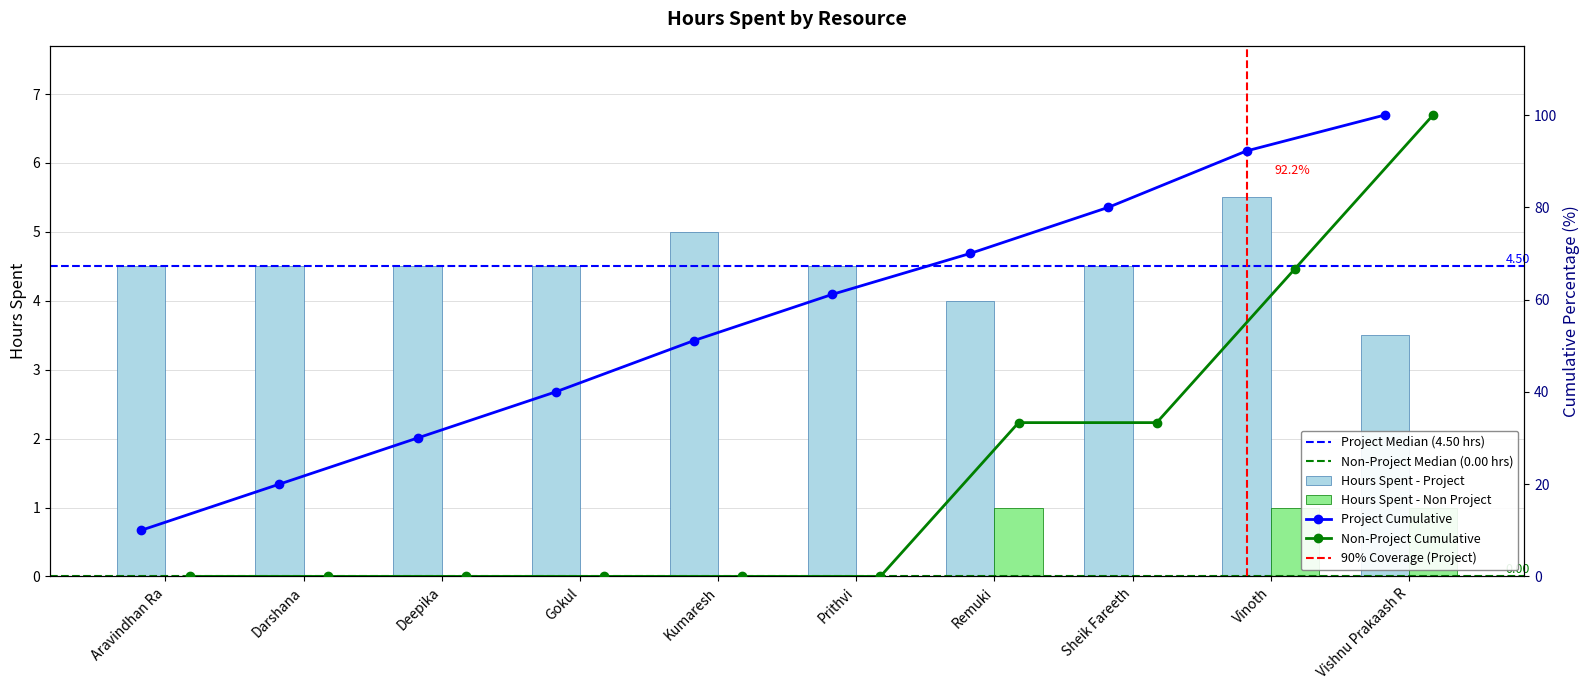

What position from the left is Remuki?

7